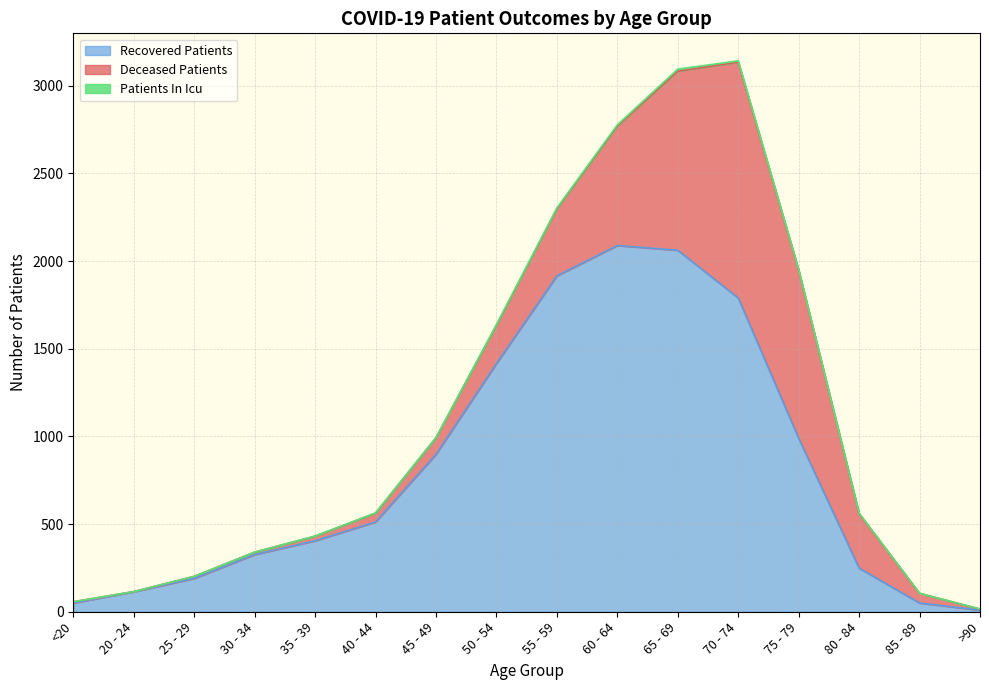

Does the chart have visible grid lines?

Yes